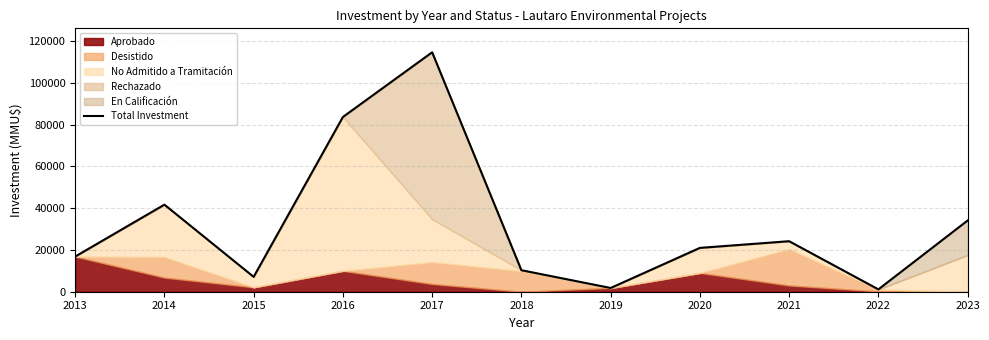

Rank the categories by value from lowest to highest.

2022, 2019, 2015, 2018, 2013, 2020, 2021, 2023, 2014, 2016, 2017